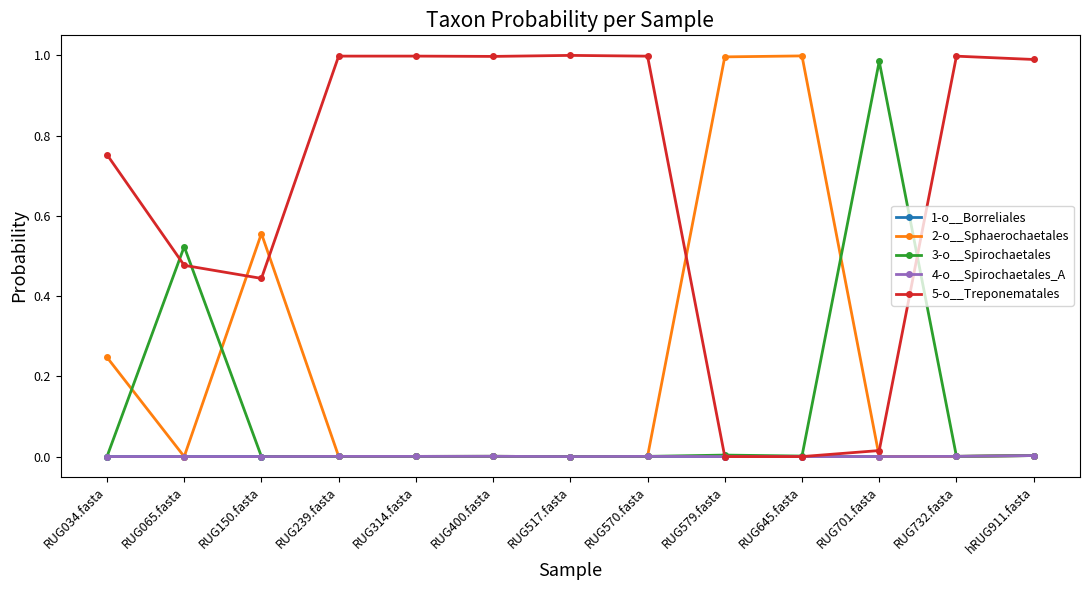

Is the value of 3-o__Spirochaetales at RUG570.fasta greater than the value of 5-o__Treponematales at RUG579.fasta?

Yes